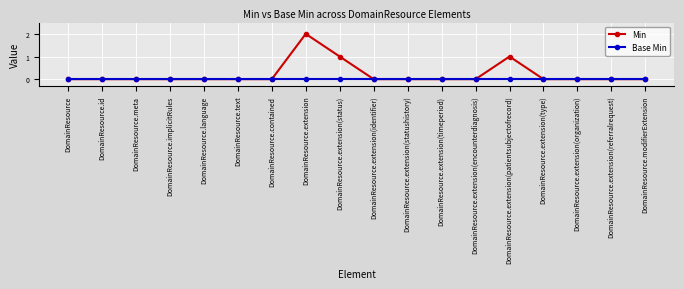

Does the chart have visible grid lines?

Yes